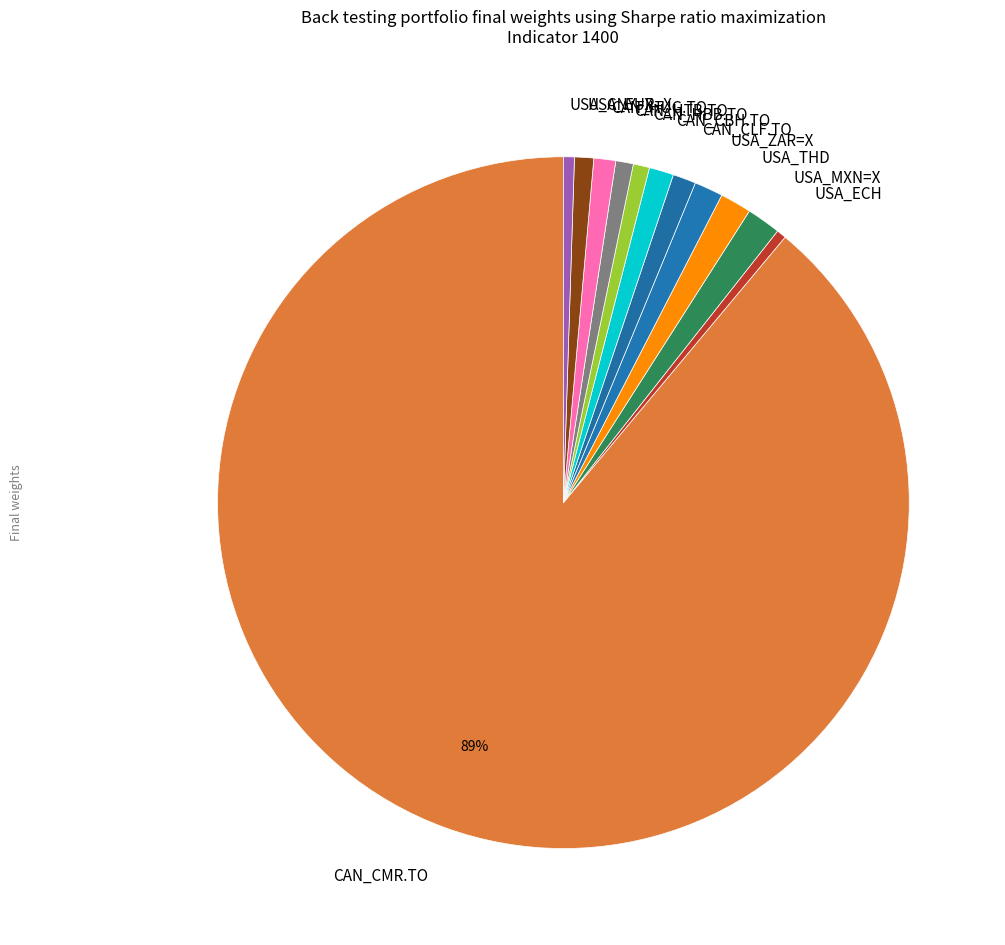

The CAN_CMR.TO slice represents 99% of the pie. True or false?

False